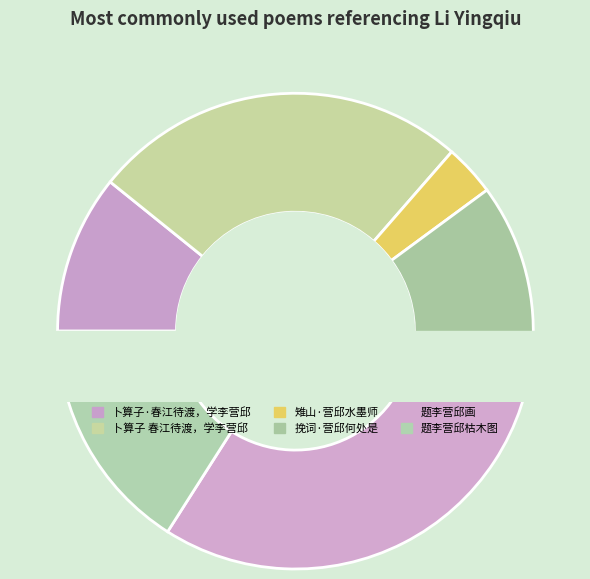

To the nearest percent, what percentage of the pie is 卜算子·春江待渡，学李营邱?

11%